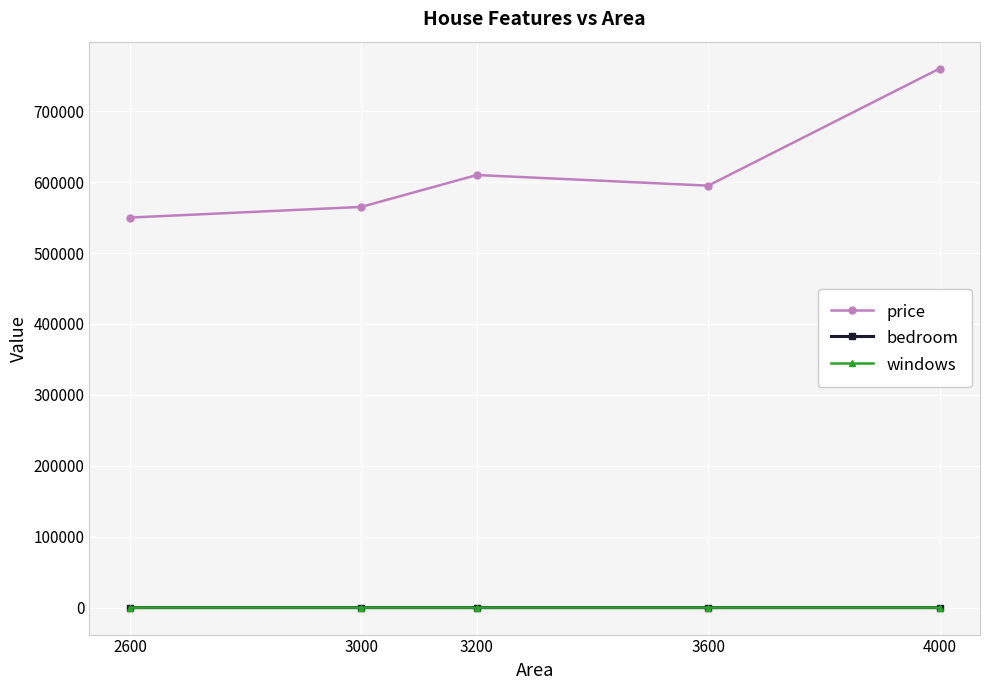

How many values in the price series are below 595000?

2